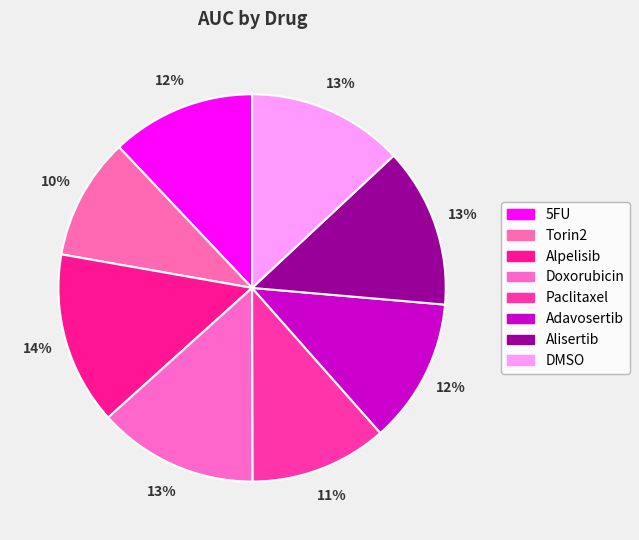

To the nearest percent, what is the combined percentage of Alpelisib and Adavosertib?

27%